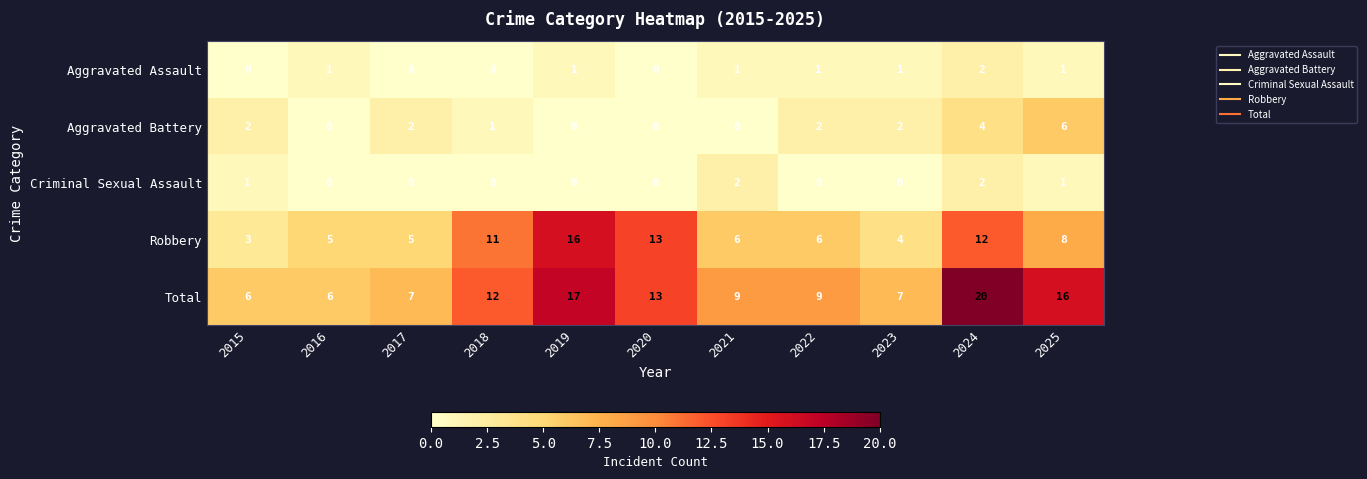

Where is Total nearest to the value 13?

2020